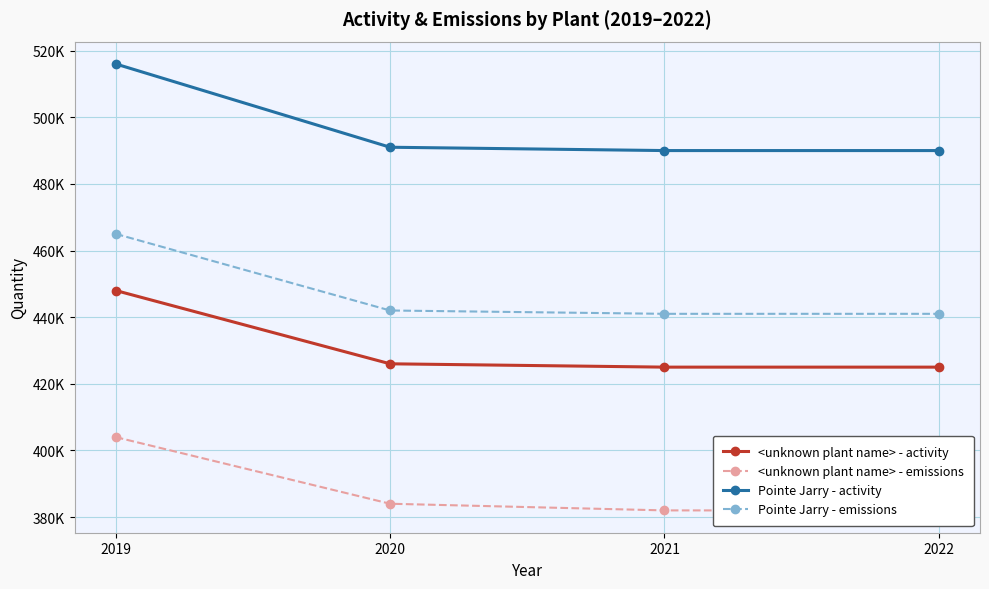

Which series has the widest spread of values?

Pointe Jarry - activity